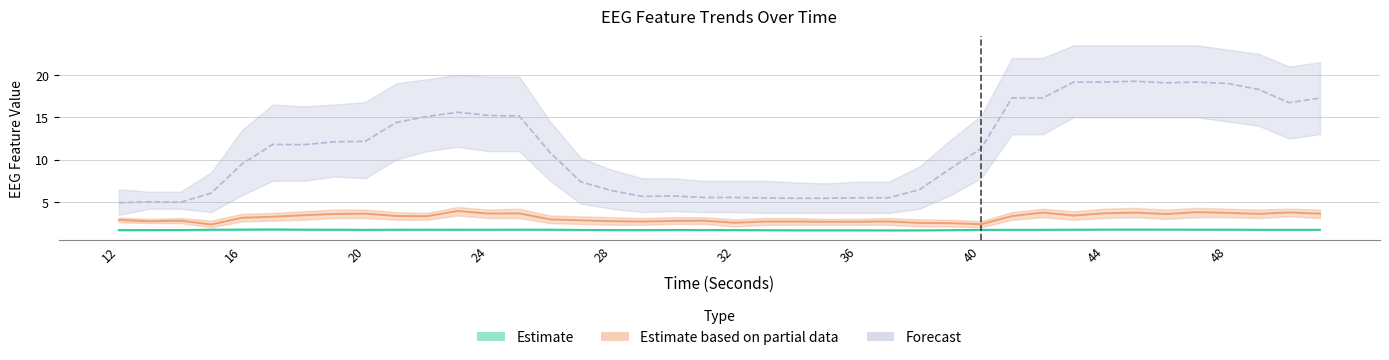

What is the difference between the hjorthMobility_EEG values at 29 and 34?

0.2